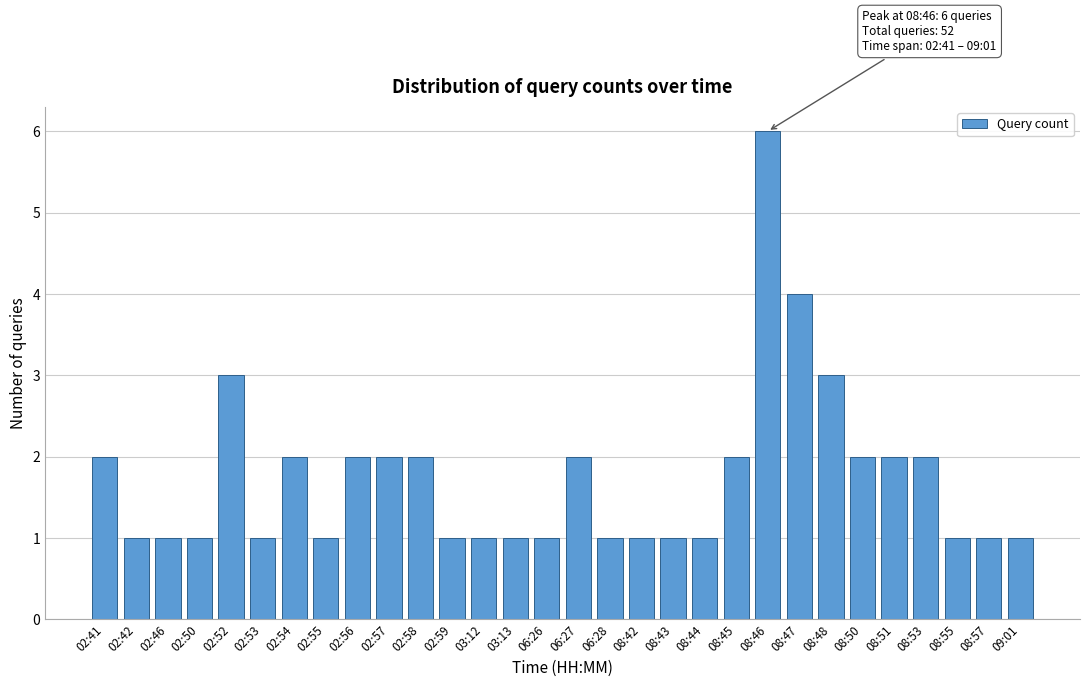

Reading left to right, extract all data points from this chart.

02:41=2	02:42=1	02:46=1	02:50=1	02:52=3	02:53=1	02:54=2	02:55=1	02:56=2	02:57=2	02:58=2	02:59=1	03:12=1	03:13=1	06:26=1	06:27=2	06:28=1	08:42=1	08:43=1	08:44=1	08:45=2	08:46=6	08:47=4	08:48=3	08:50=2	08:51=2	08:53=2	08:55=1	08:57=1	09:01=1